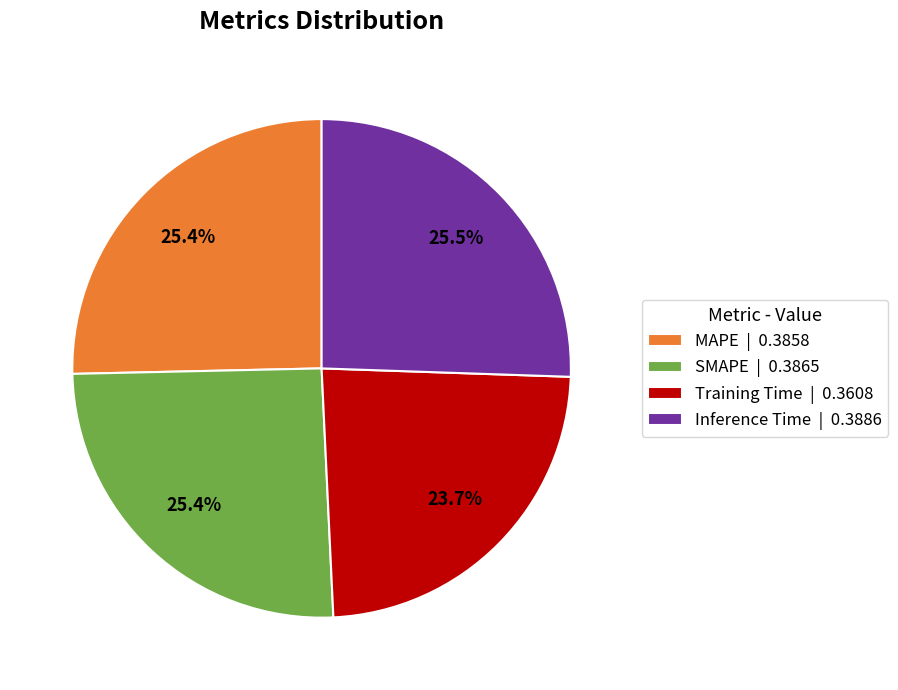

Between Training Time | 0.3608 and MAPE | 0.3858, which is larger?

MAPE | 0.3858